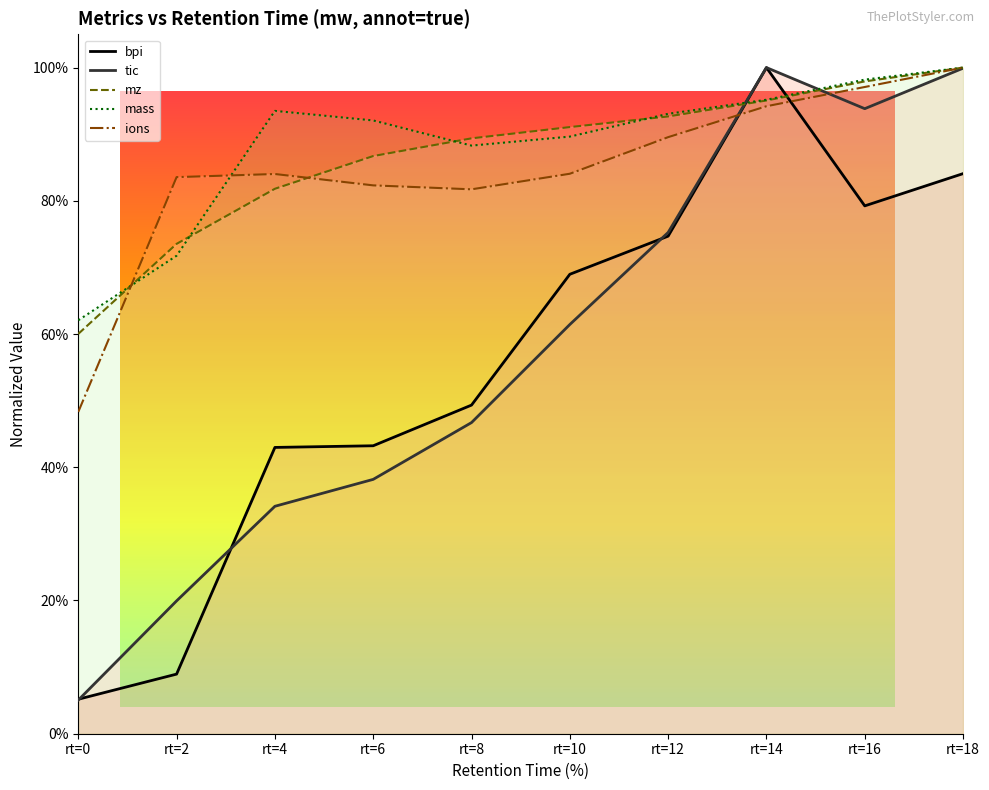

What is the total value across all series at rt=16?

4.7